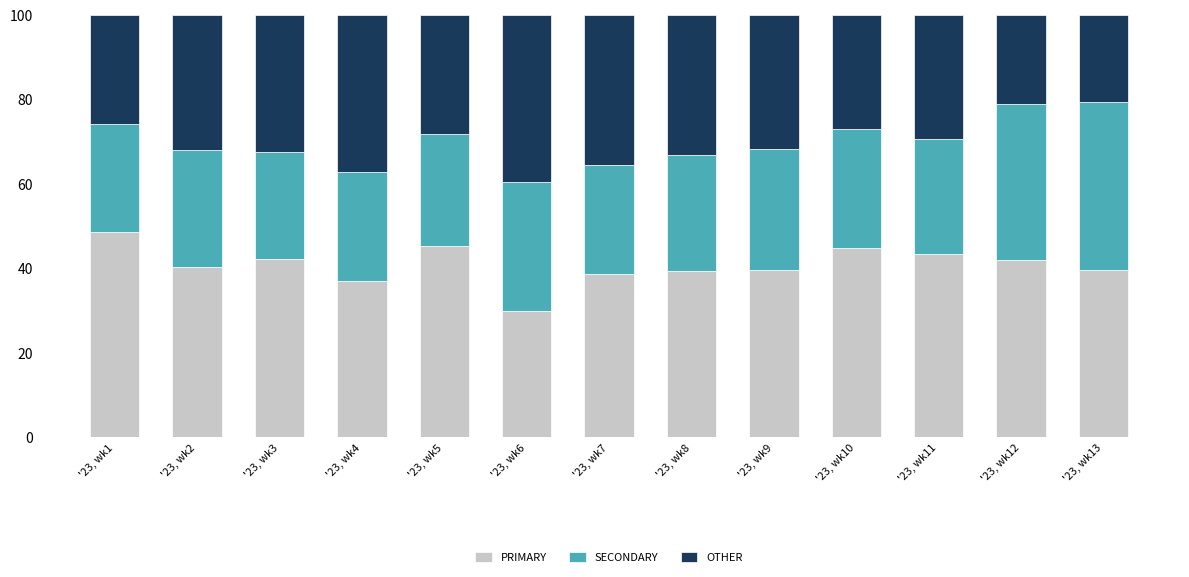

At which label does PRIMARY reach its minimum?

'23, wk6